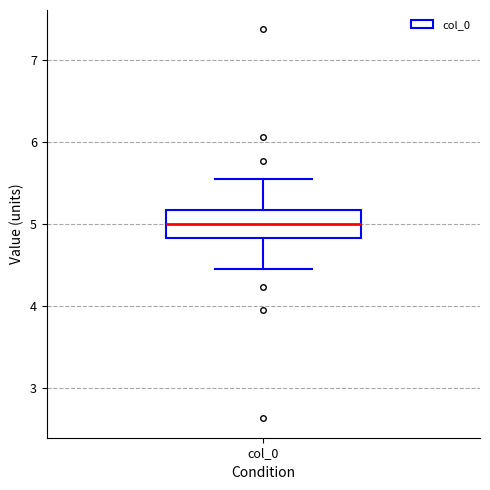

Read this box plot against the y-axis: the position of the median line, the range covered by the box, and the ends of both whiskers. The values are not printed on the chart, so give them approximately, as read against the axis.

median 5.0, box 4.8 to 5.2, whiskers 4.5 to 5.5